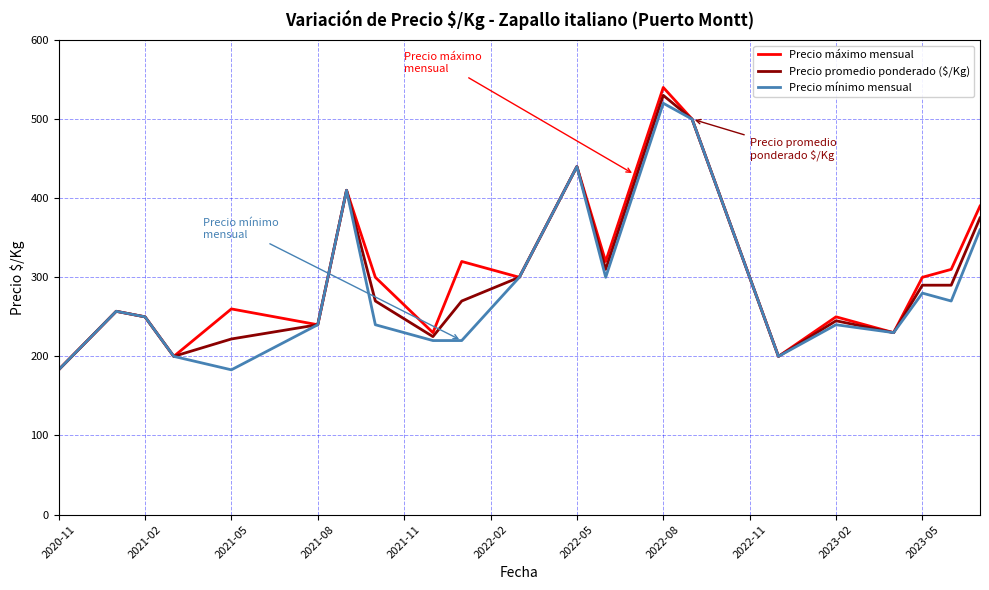

What is the maximum value for Precio máximo mensual?

540.0